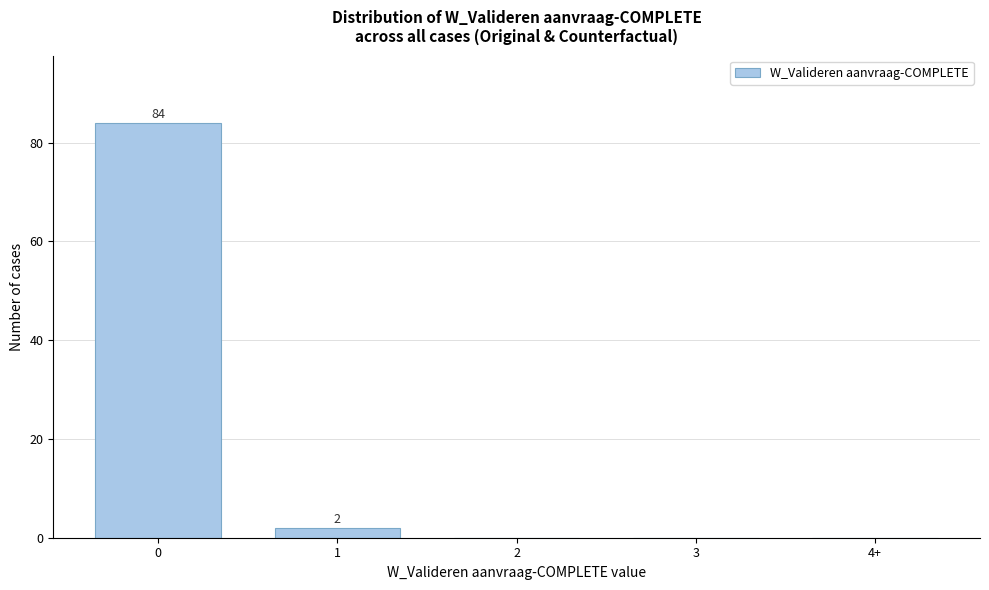

Reading left to right, extract all data points from this chart.

0=84	1=2	2=0	3=0	4+=0